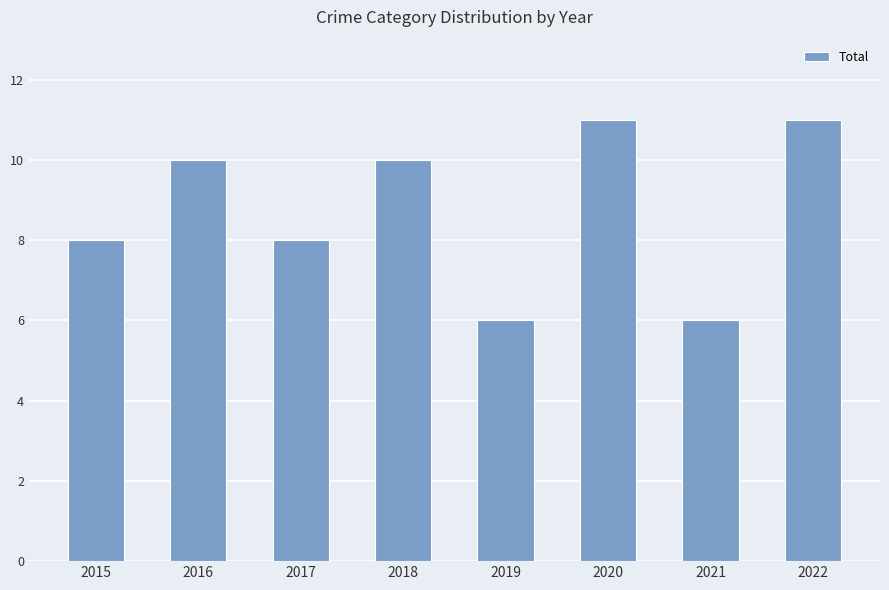

Reading left to right, transcribe all the data shown in this chart.

2015=8	2016=10	2017=8	2018=10	2019=6	2020=11	2021=6	2022=11